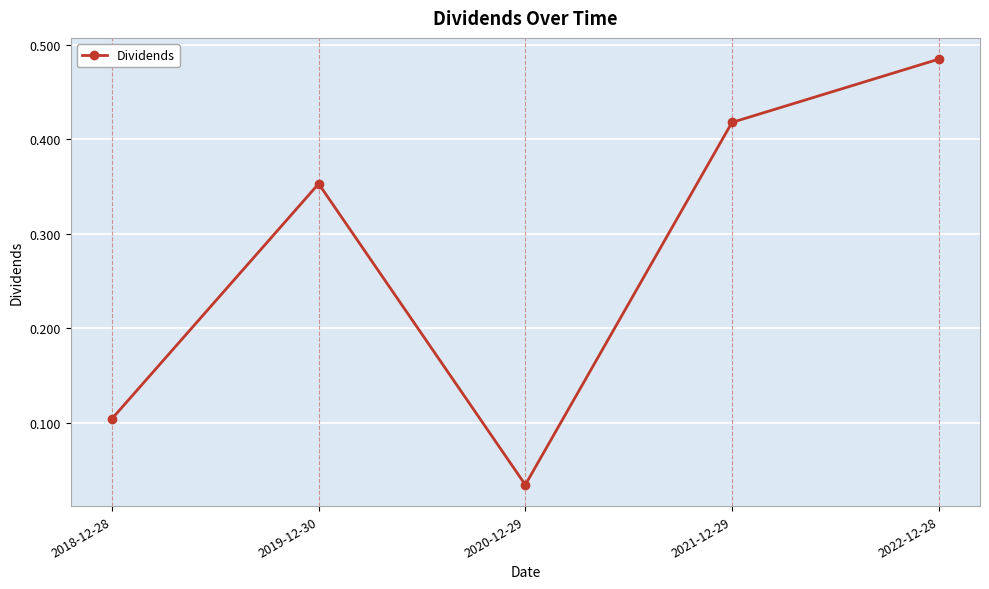

What is the average value?

0.3